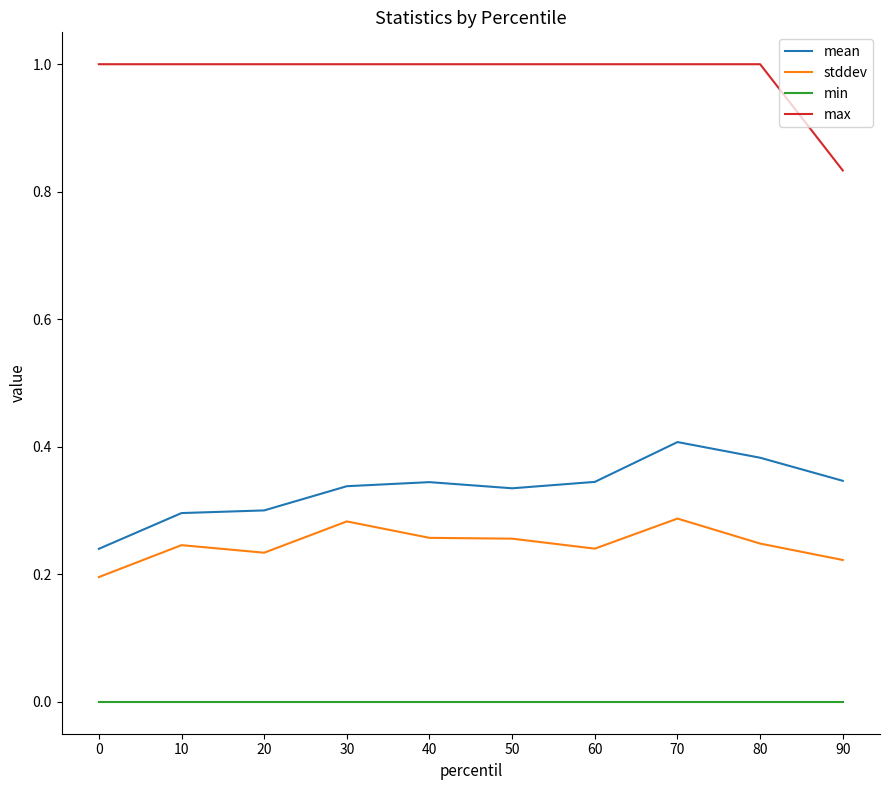

At which category is the sum across all series the highest?

70